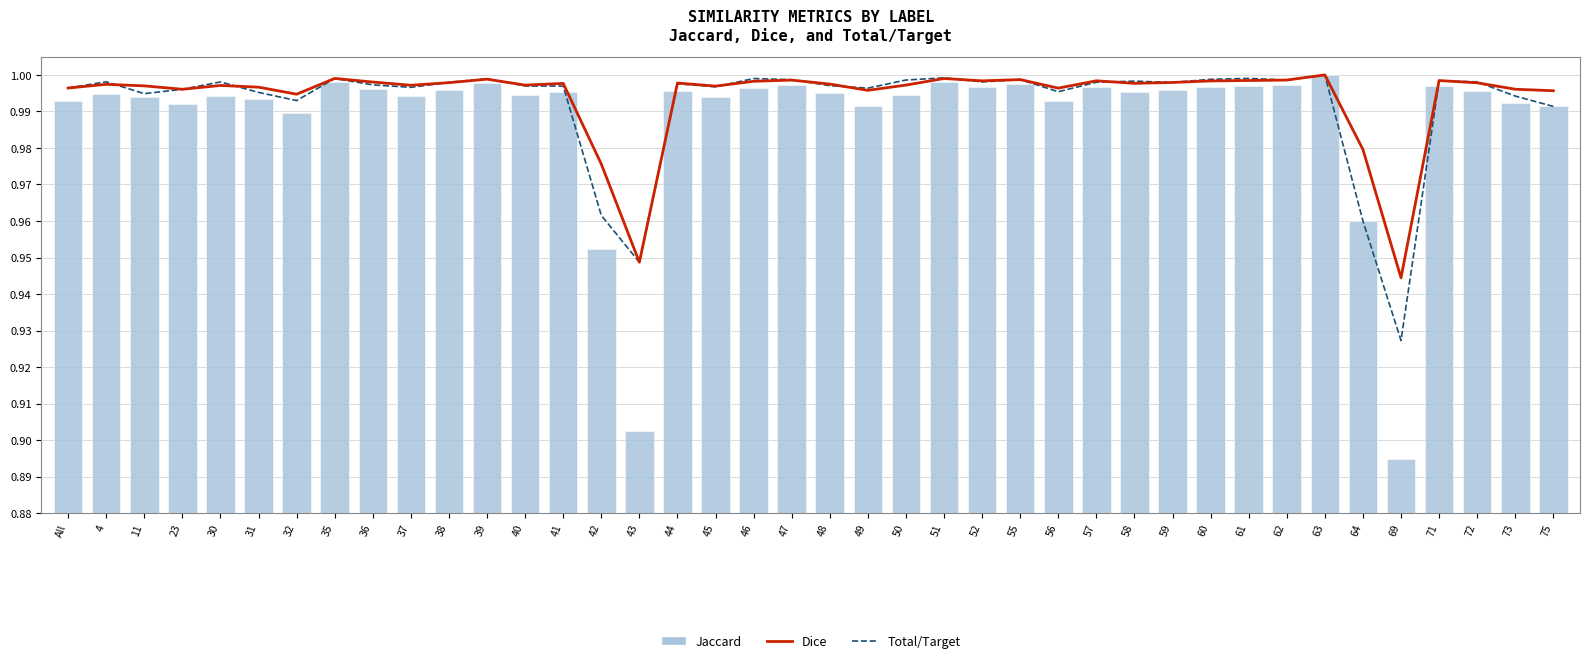

What is the difference between the second highest and second lowest values in the Jaccard series?

0.1